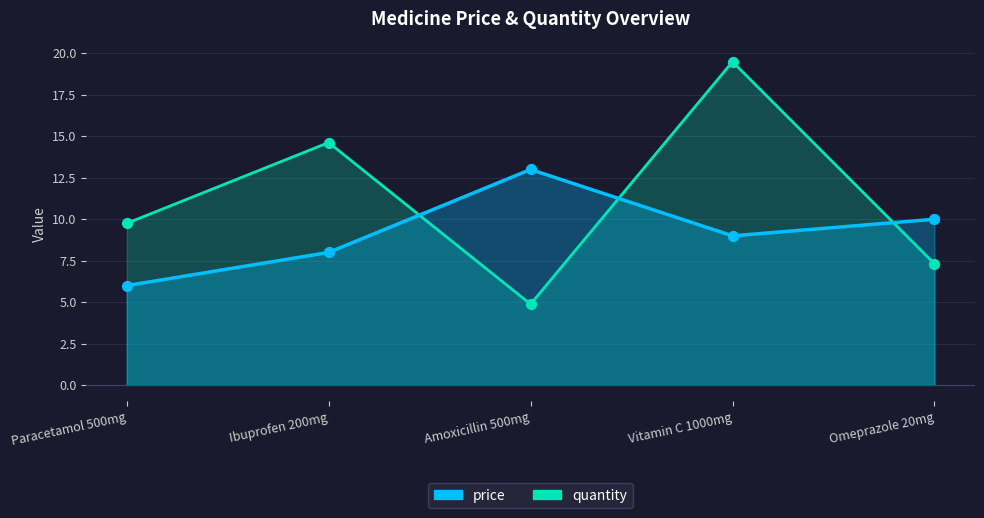

Is the value of price at Omeprazole 20mg greater than the value of quantity at Amoxicillin 500mg?

Yes